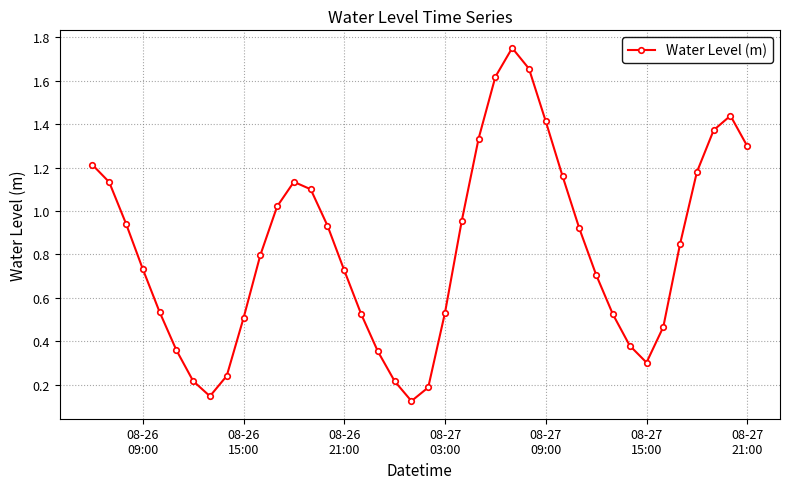

What is the difference between the second highest and second lowest values?

1.5